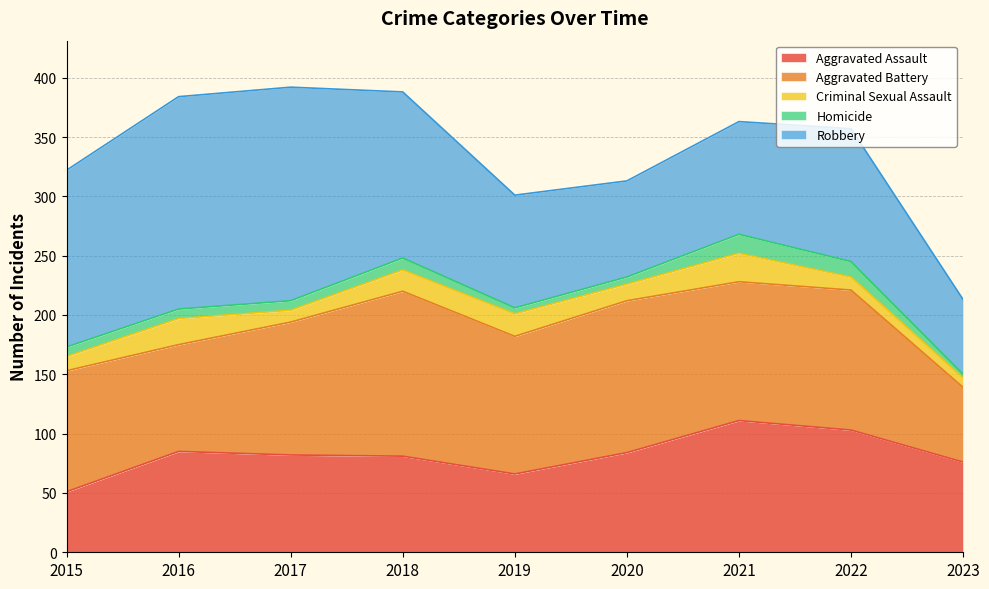

What are all the series names shown in the legend?

Aggravated Assault, Aggravated Battery, Criminal Sexual Assault, Homicide, Robbery